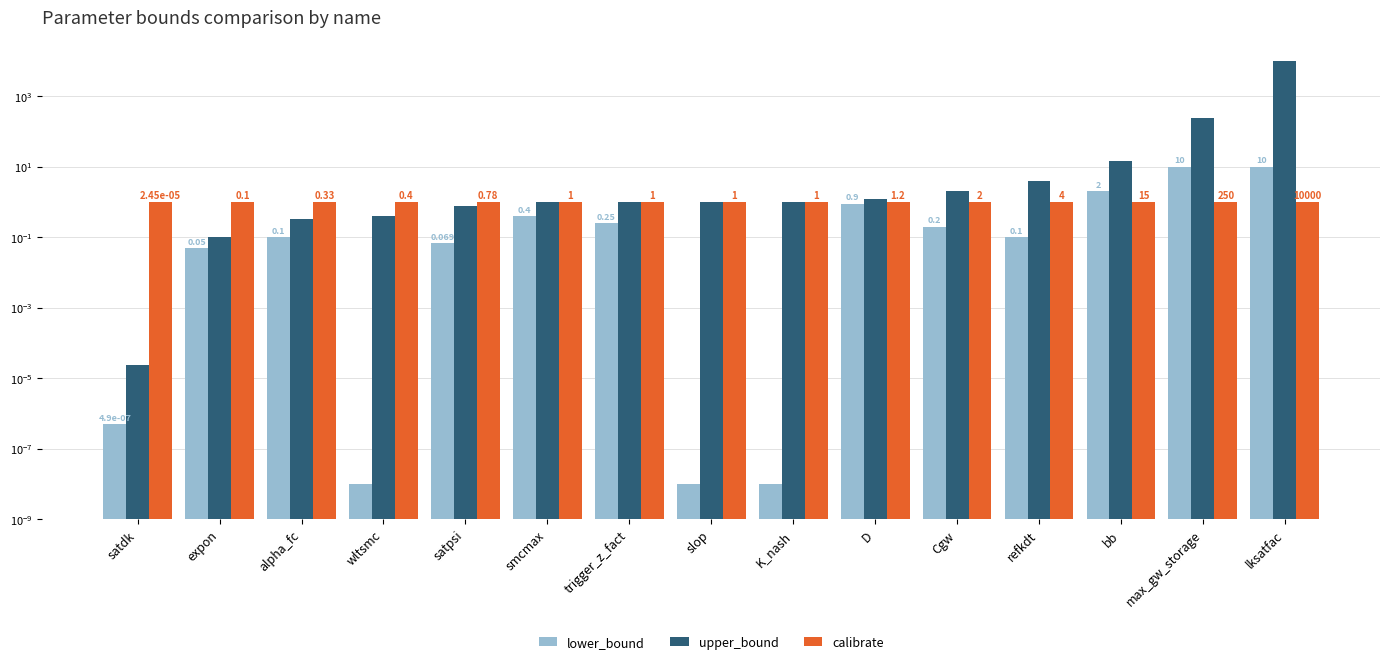

At which category is the sum across all series the highest?

lksatfac